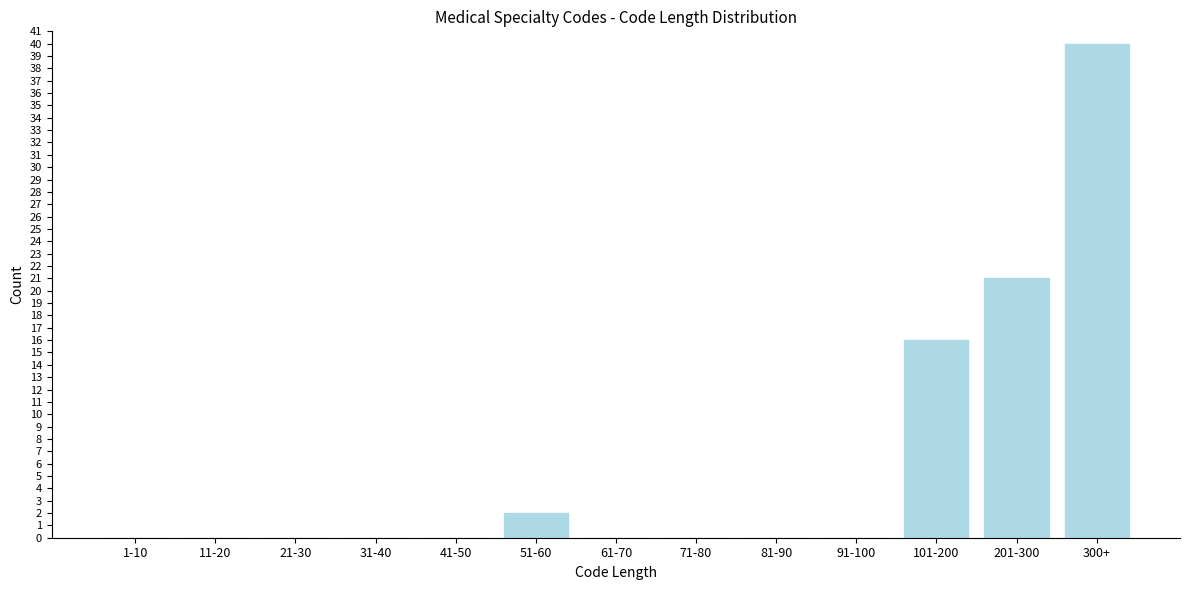

Reading left to right, transcribe all the data shown in this chart.

1-10=0	11-20=0	21-30=0	31-40=0	41-50=0	51-60=2	61-70=0	71-80=0	81-90=0	91-100=0	101-200=16	201-300=21	300+=40